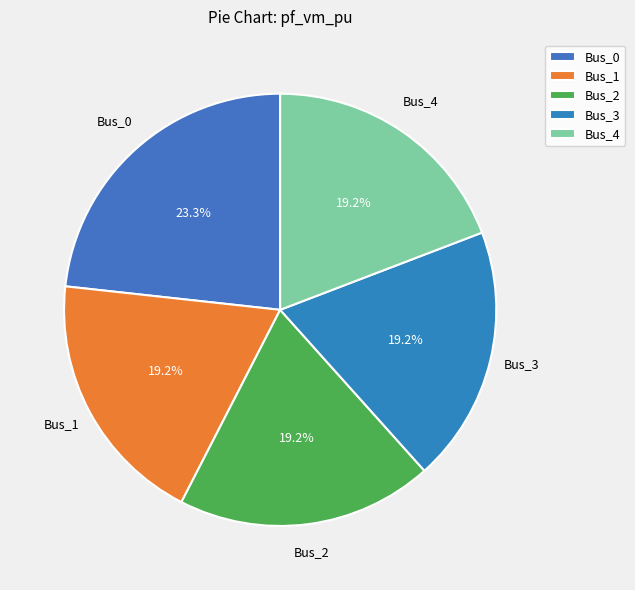

How much of the chart is everything except Bus_0?

76.7%